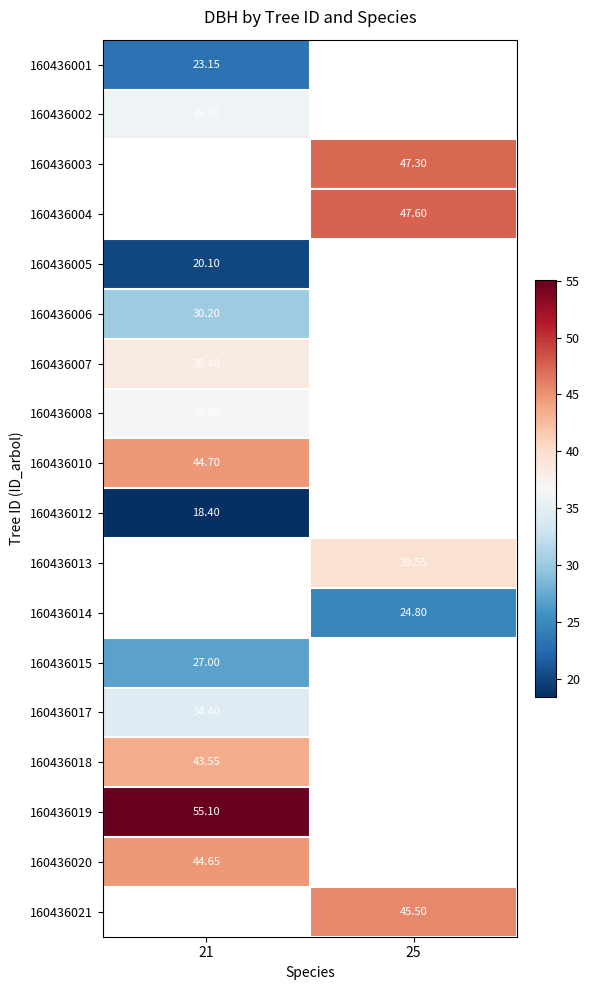

What is the minimum value shown in the chart?

18.4